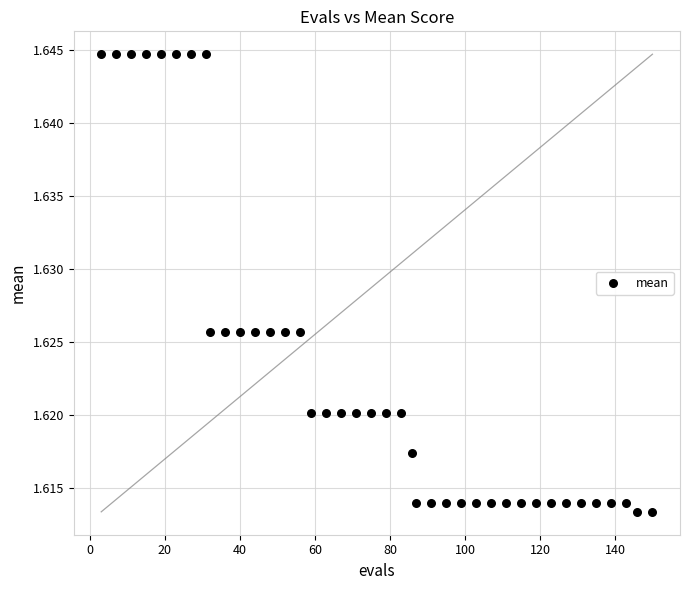

What is the range of X values (max minus min)?

147.0